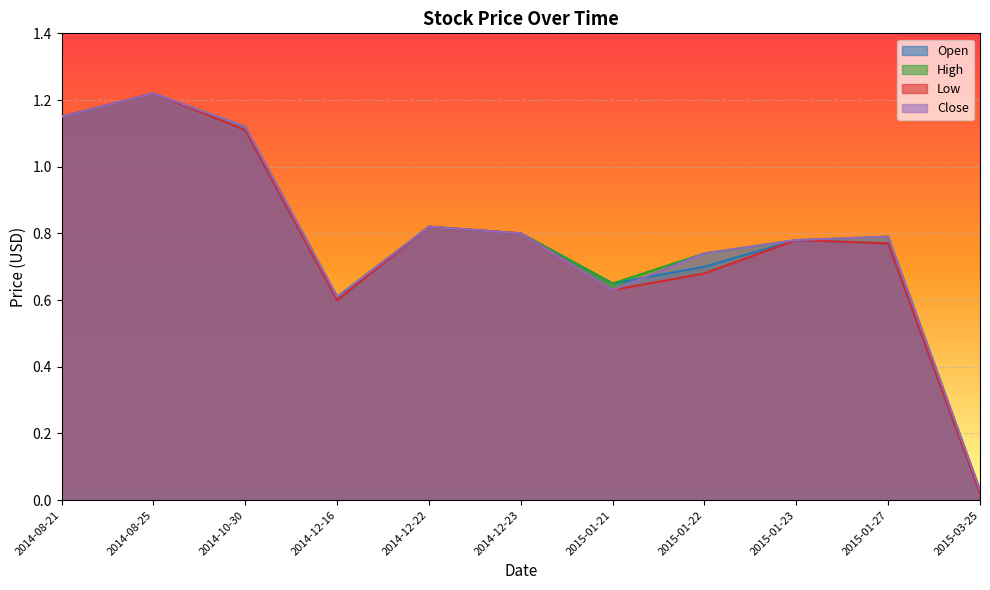

Rank the categories by High value from highest to lowest.

2014-08-25, 2014-08-21, 2014-10-30, 2014-12-22, 2014-12-23, 2015-01-27, 2015-01-23, 2015-01-22, 2015-01-21, 2014-12-16, 2015-03-25